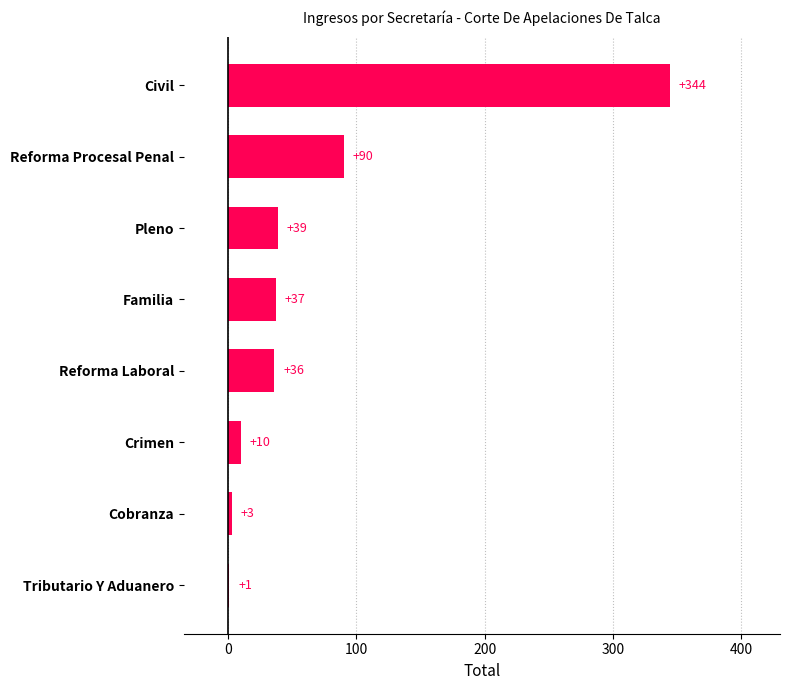

Reading top to bottom, extract all data points from this chart.

Civil=344	Reforma Procesal Penal=90	Pleno=39	Familia=37	Reforma Laboral=36	Crimen=10	Cobranza=3	Tributario Y Aduanero=1